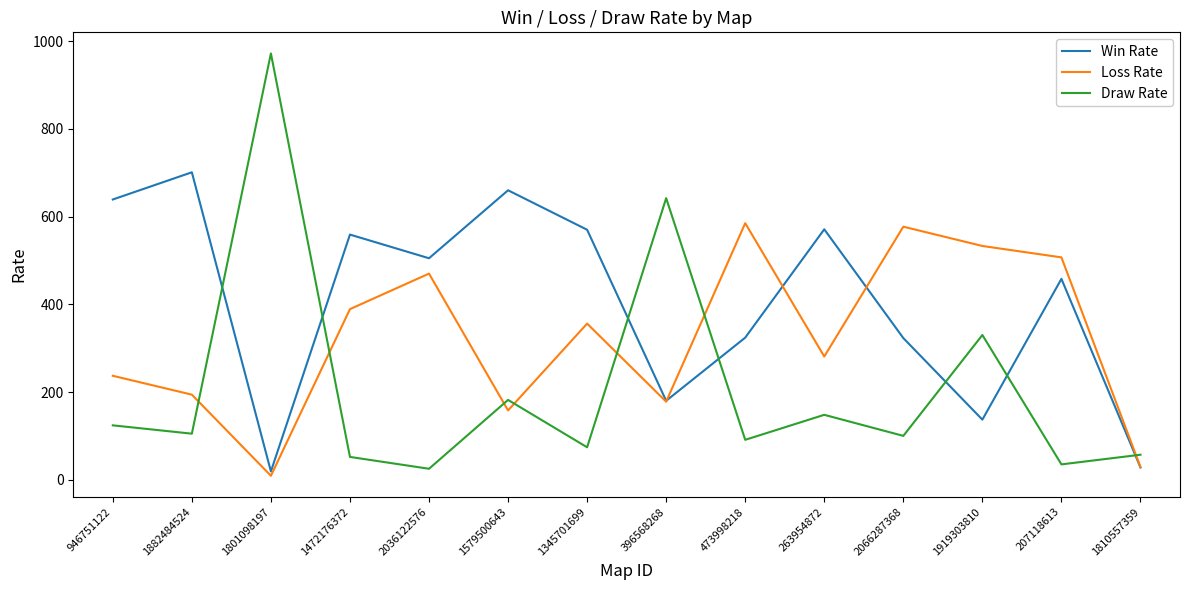

Which category has the lowest value across all series?

1801098197